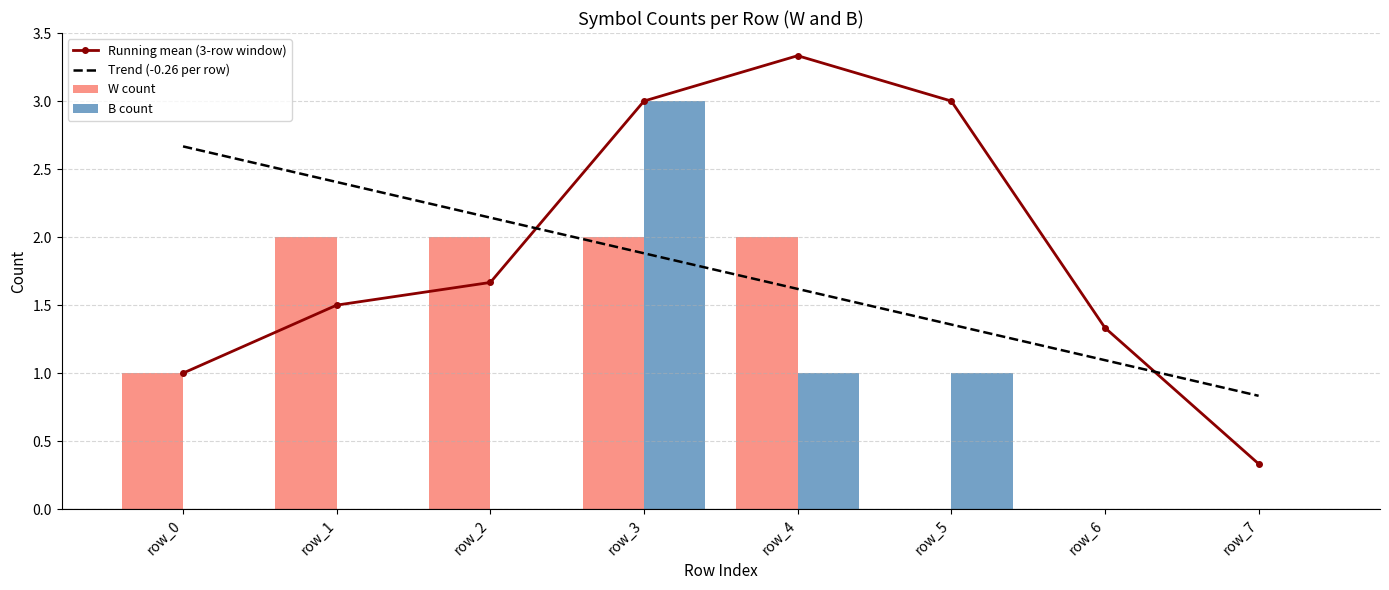

How many data points in W count are less than 2?

4